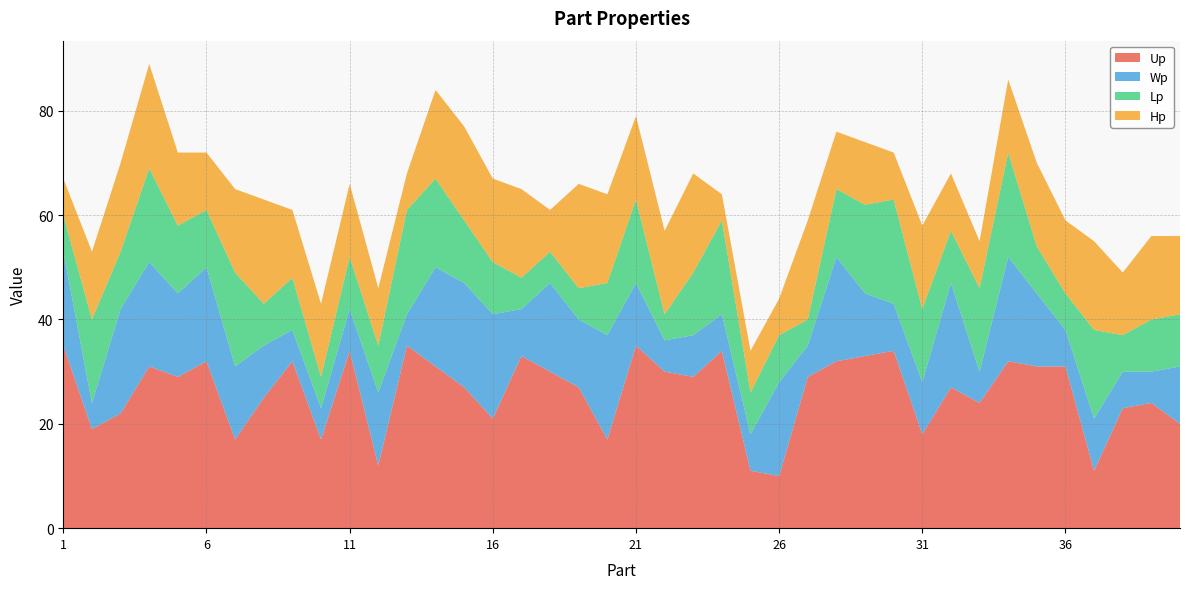

Reading right to left, transcribe all the data shown in this chart.

Up: 40=20	39=24	38=23	37=11	36=31	35=31	34=32	33=24	32=27	31=18	30=34	29=33	28=32	27=29	26=10	25=11	24=34	23=29	22=30	21=35	20=17	19=27	18=30	17=33	16=21	15=27	14=31	13=35	12=12	11=34	10=17	9=32	8=25	7=17	6=32	5=29	4=31	3=22	2=19	1=35
Wp: 40=11	39=6	38=7	37=10	36=7	35=14	34=20	33=6	32=20	31=10	30=9	29=12	28=20	27=6	26=18	25=7	24=7	23=8	22=6	21=12	20=20	19=13	18=17	17=9	16=20	15=20	14=19	13=6	12=14	11=8	10=6	9=6	8=10	7=14	6=18	5=16	4=20	3=20	2=5	1=18
Lp: 40=10	39=10	38=7	37=17	36=7	35=9	34=20	33=16	32=10	31=14	30=20	29=17	28=13	27=5	26=9	25=8	24=18	23=12	22=5	21=16	20=10	19=6	18=6	17=6	16=10	15=12	14=17	13=20	12=9	11=10	10=6	9=10	8=8	7=18	6=11	5=13	4=18	3=11	2=16	1=7
Hp: 40=15	39=16	38=12	37=17	36=14	35=16	34=14	33=9	32=11	31=16	30=9	29=12	28=11	27=19	26=7	25=8	24=5	23=19	22=16	21=16	20=17	19=20	18=8	17=17	16=16	15=18	14=17	13=7	12=11	11=14	10=14	9=13	8=20	7=16	6=11	5=14	4=20	3=17	2=13	1=7